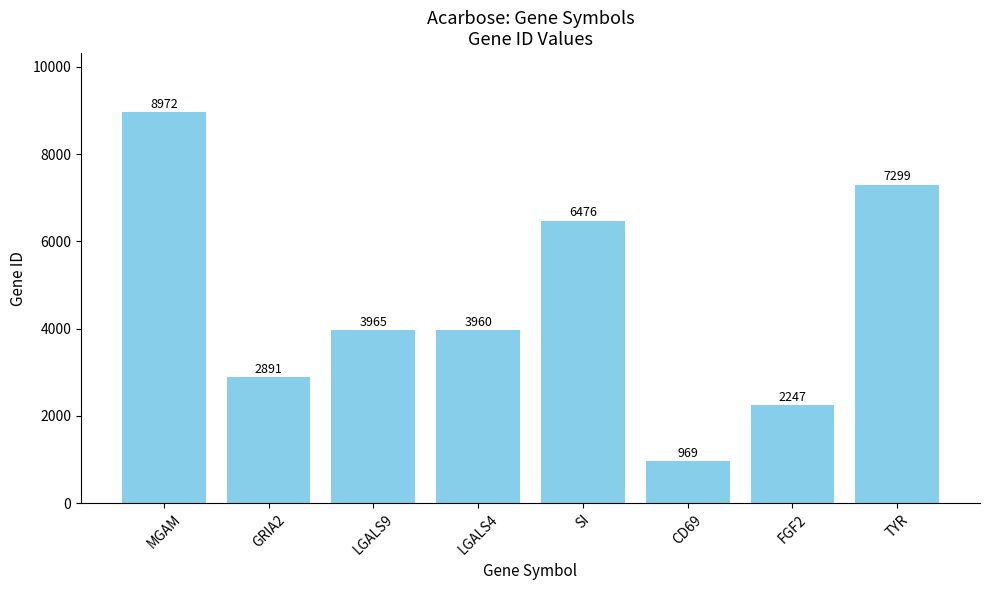

Count the number of data series in this chart.

1